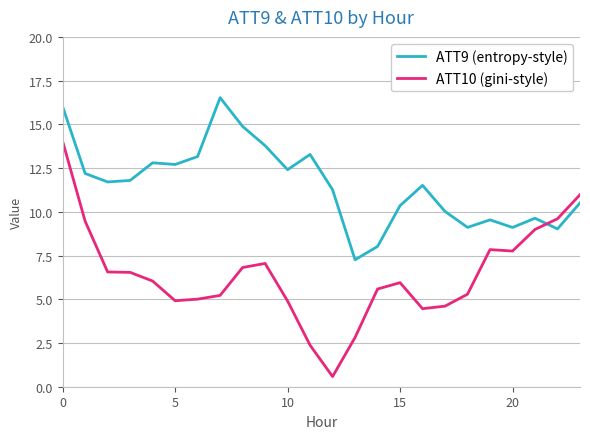

What is the greatest value displayed?

16.5